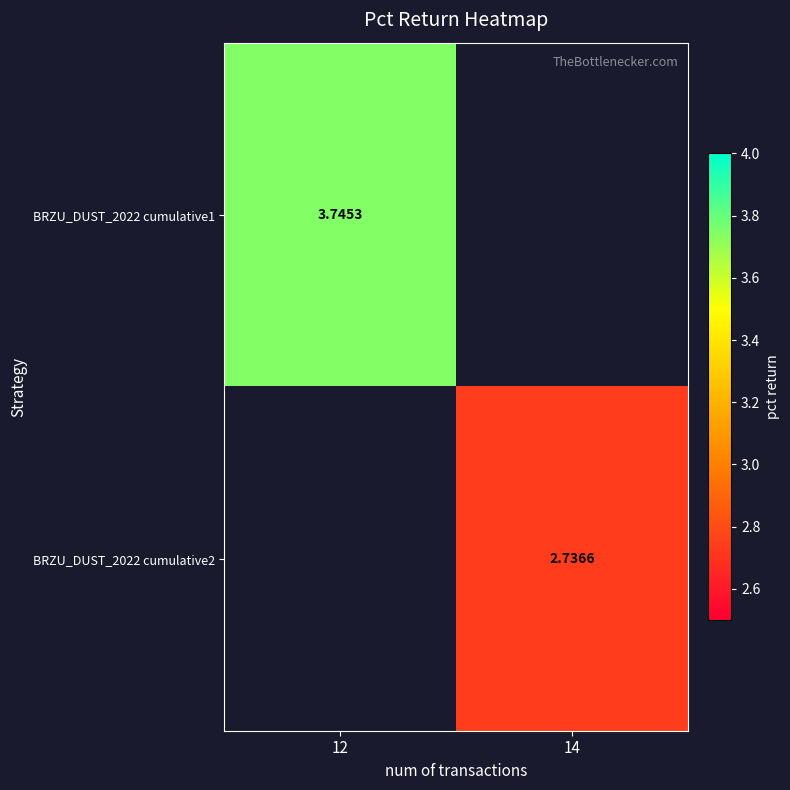

Where does the BRZU_DUST_2022 cumulative2 series first go above 2?

14